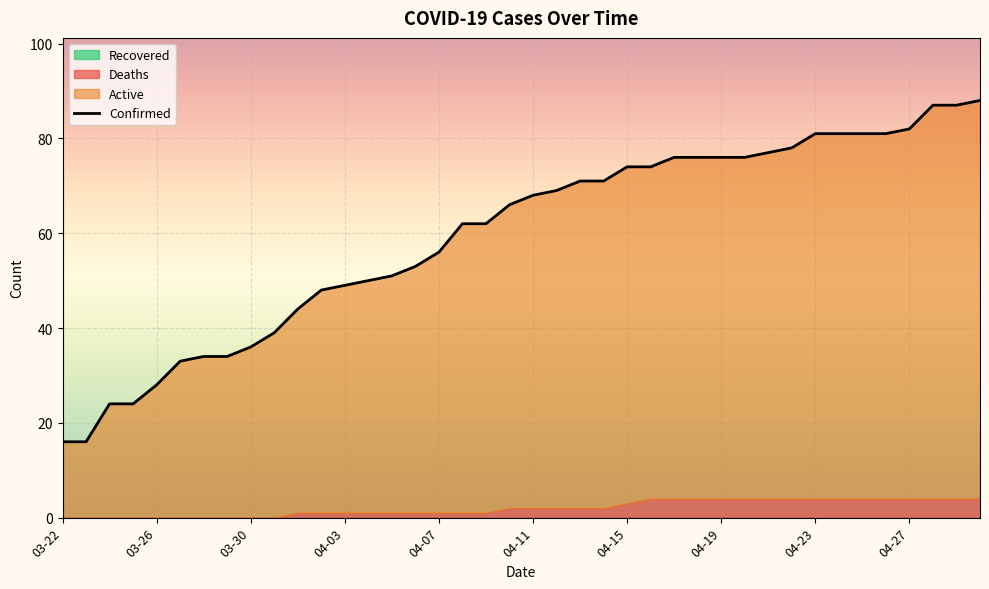

What is the difference between the second highest and minimum values?

71